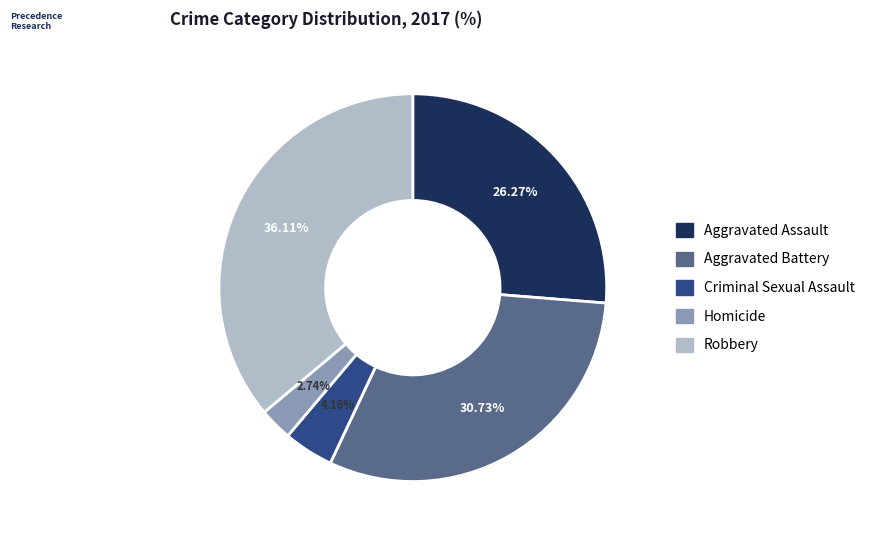

What is the ratio of the value at Robbery to the value at Aggravated Battery?

1.2